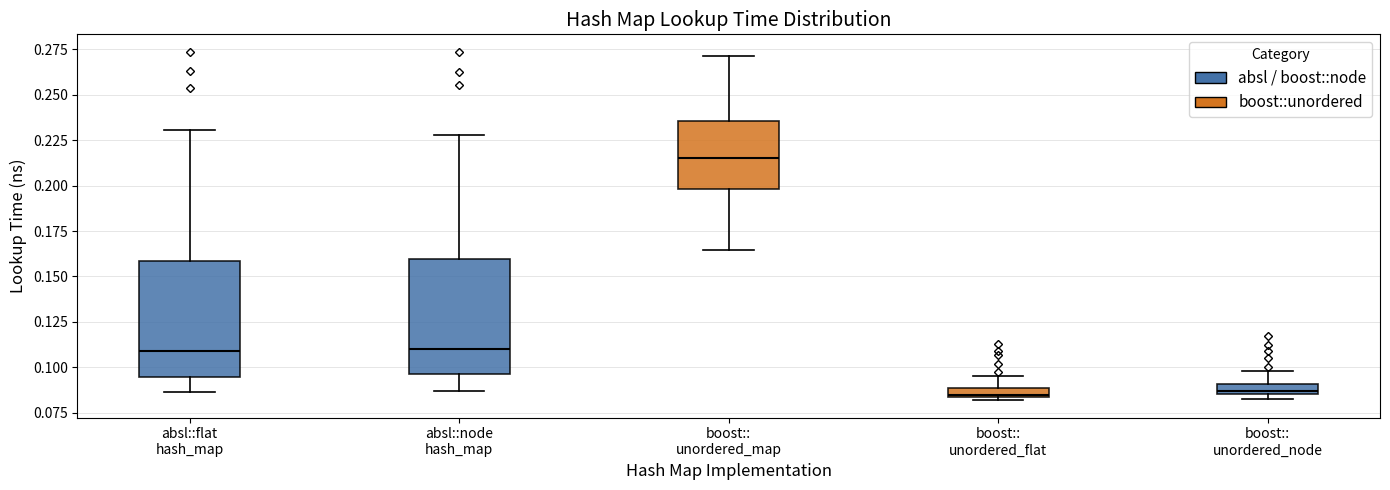

Where does the median line of the box for absl::flat hash_map sit on the y-axis? The values are not printed on the chart, so give them approximately, as read against the axis.

0.110